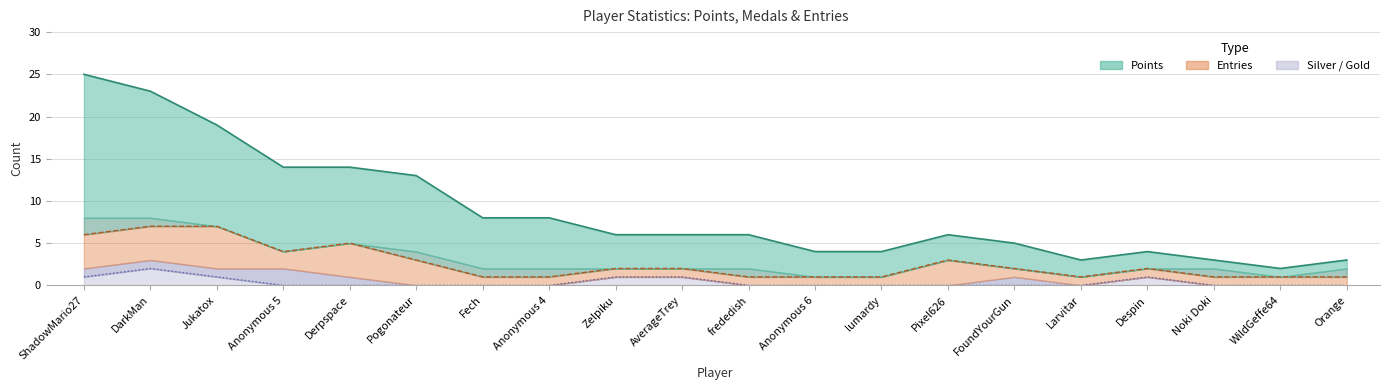

What is the label of the 9th point from the left?

Zelpiku